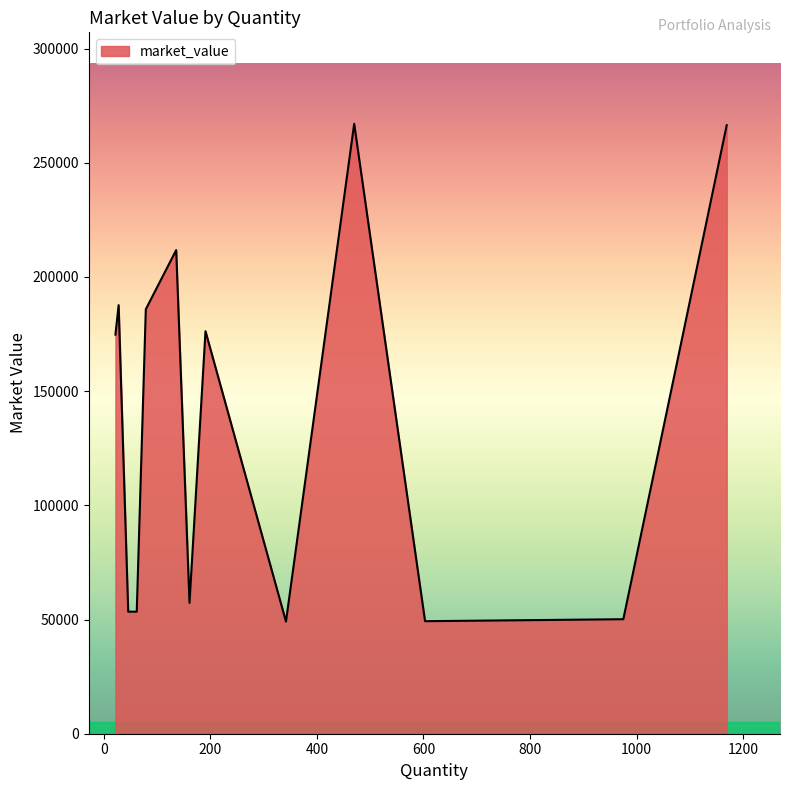

What is the minimum value shown in the chart?

49111.2